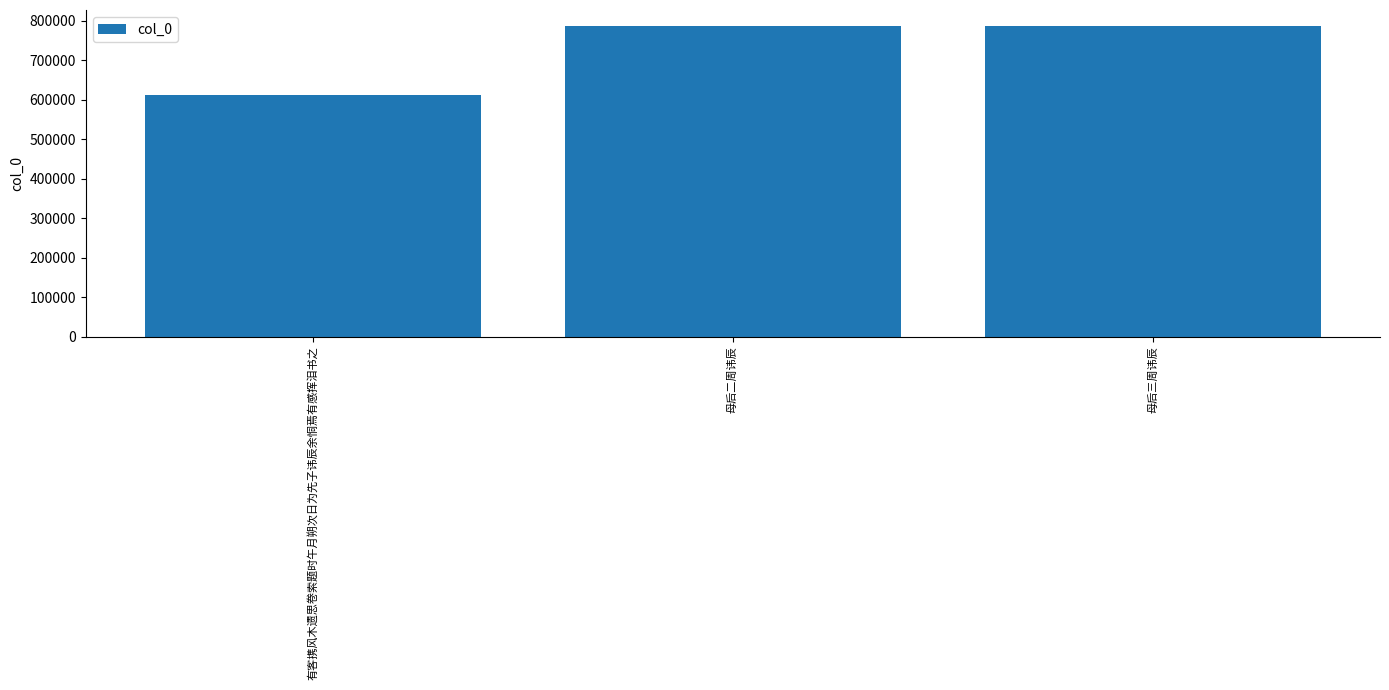

What is the value of the 2nd bar from the left?

788297